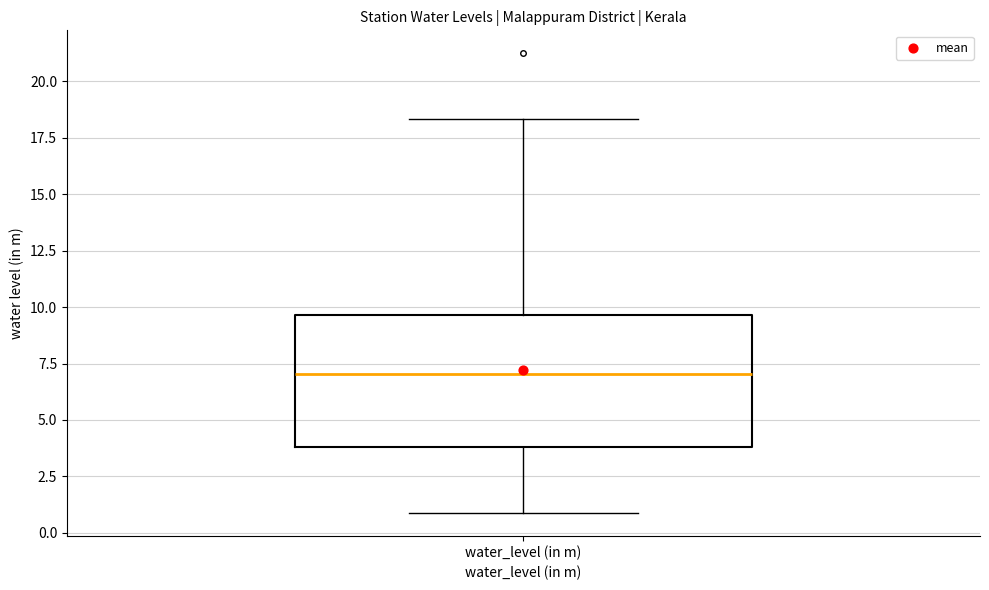

Transcribe this box plot: give where the median line is, the range the box spans, and where the two whiskers end, as read against the y-axis. The values are not printed on the chart, so give them approximately, as read against the axis.

median 7.0, box 4.0 to 9.5, whiskers 1.0 to 18.5